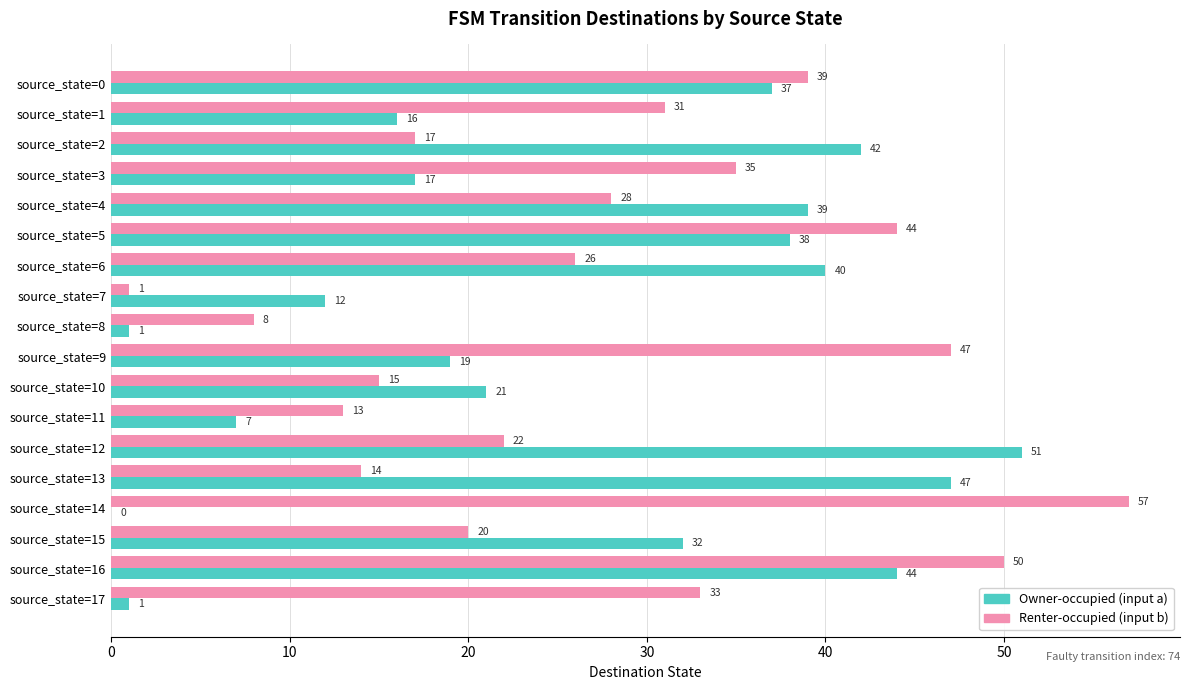

What is the greatest value displayed?

57